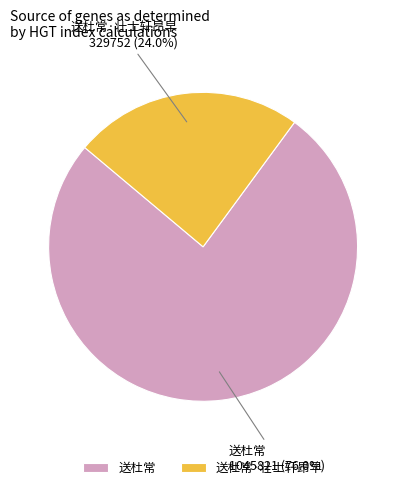

What is the majority slice?

送杜常